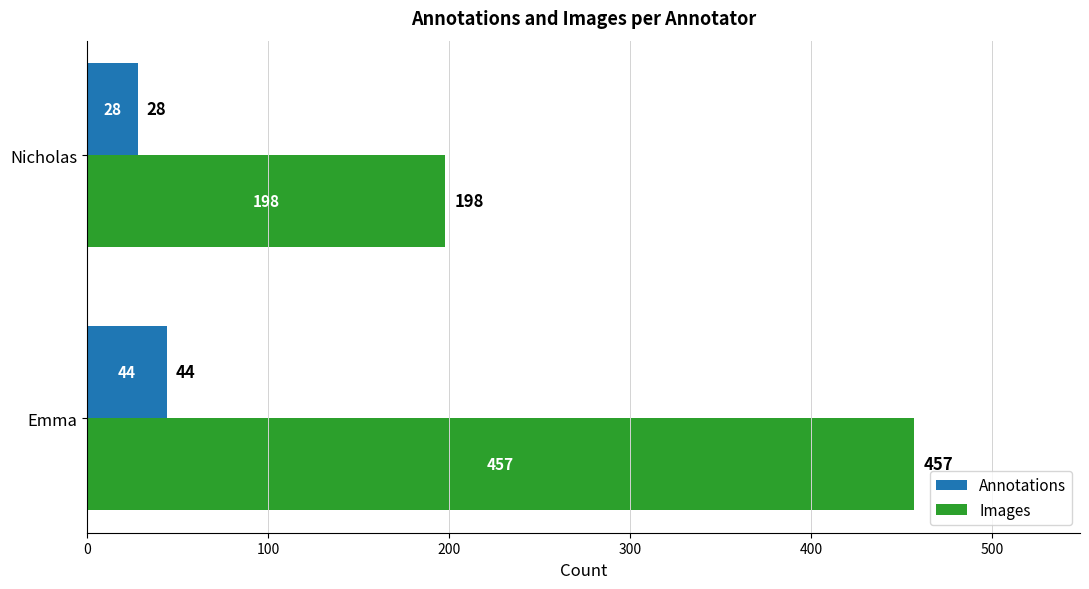

What is the approximate value of Images at Nicholas?

198